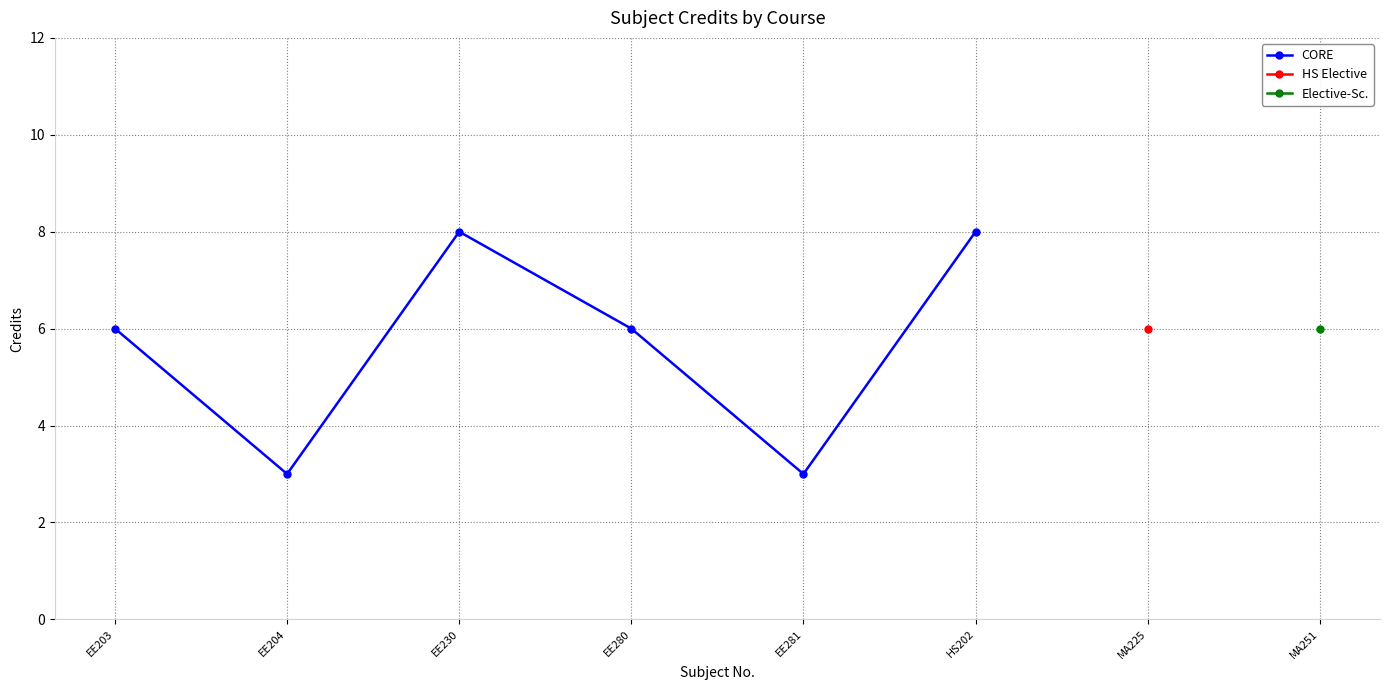

What is the label of the 1st point from the right?

HS202